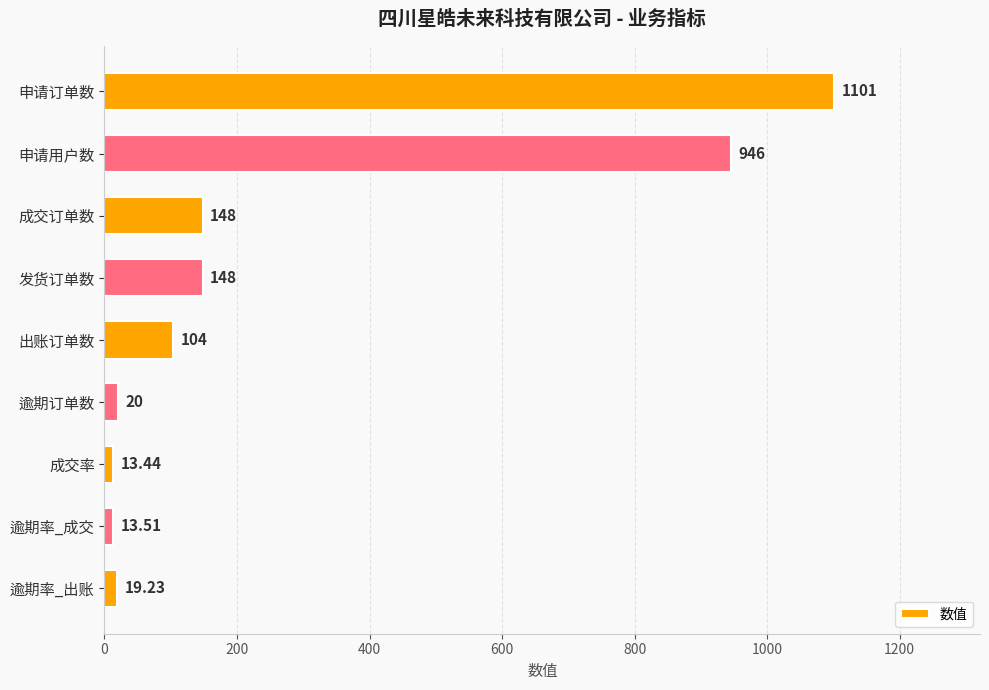

Between 申请订单数 and 申请用户数, which is larger?

申请订单数